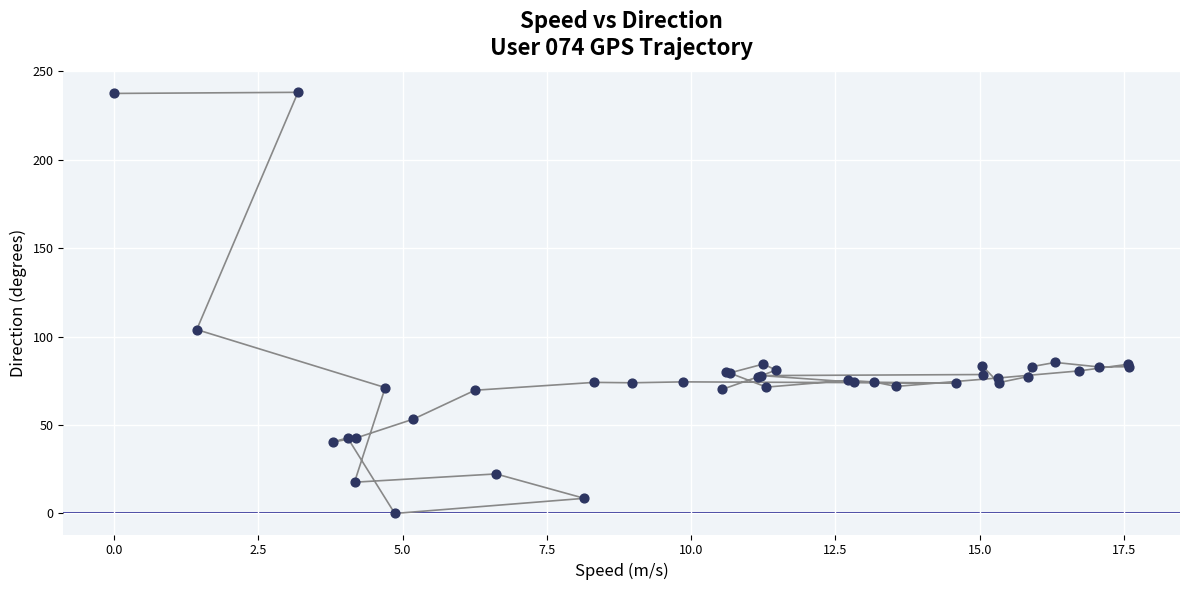

What Y value in the scatter plot is closest to 119?

104.0